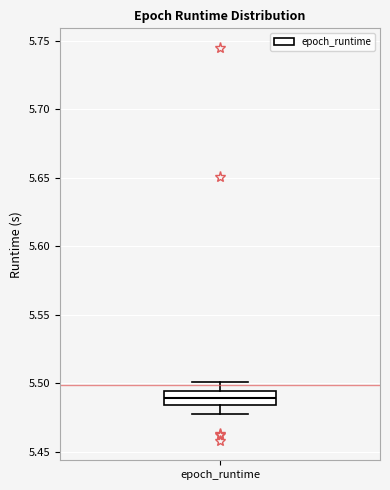

Read this box plot against the y-axis: the position of the median line, the range covered by the box, and the ends of both whiskers. The values are not printed on the chart, so give them approximately, as read against the axis.

median 5.490, box 5.485 to 5.495, whiskers 5.475 to 5.500